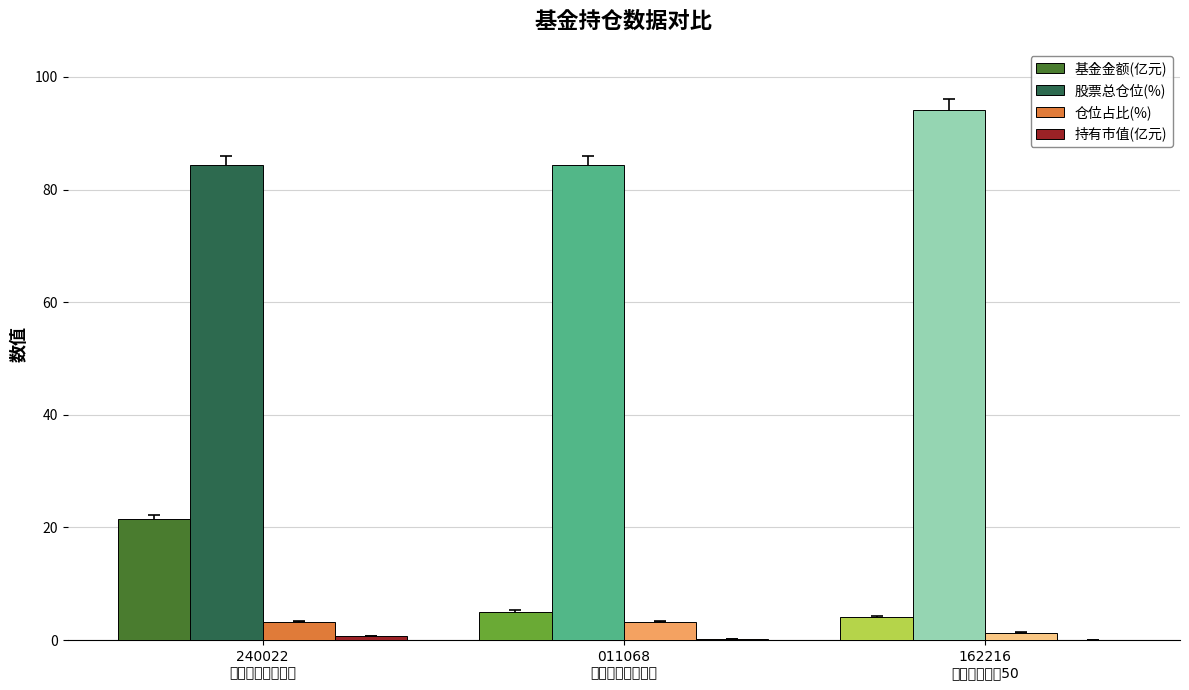

Which series has the largest total across all categories?

股票总仓位(%)